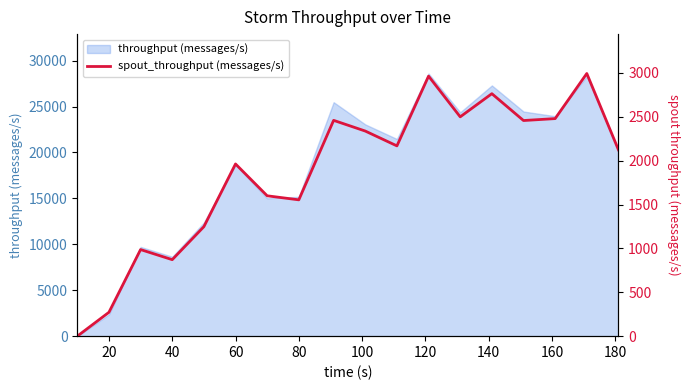

How many values are below 2169?

9